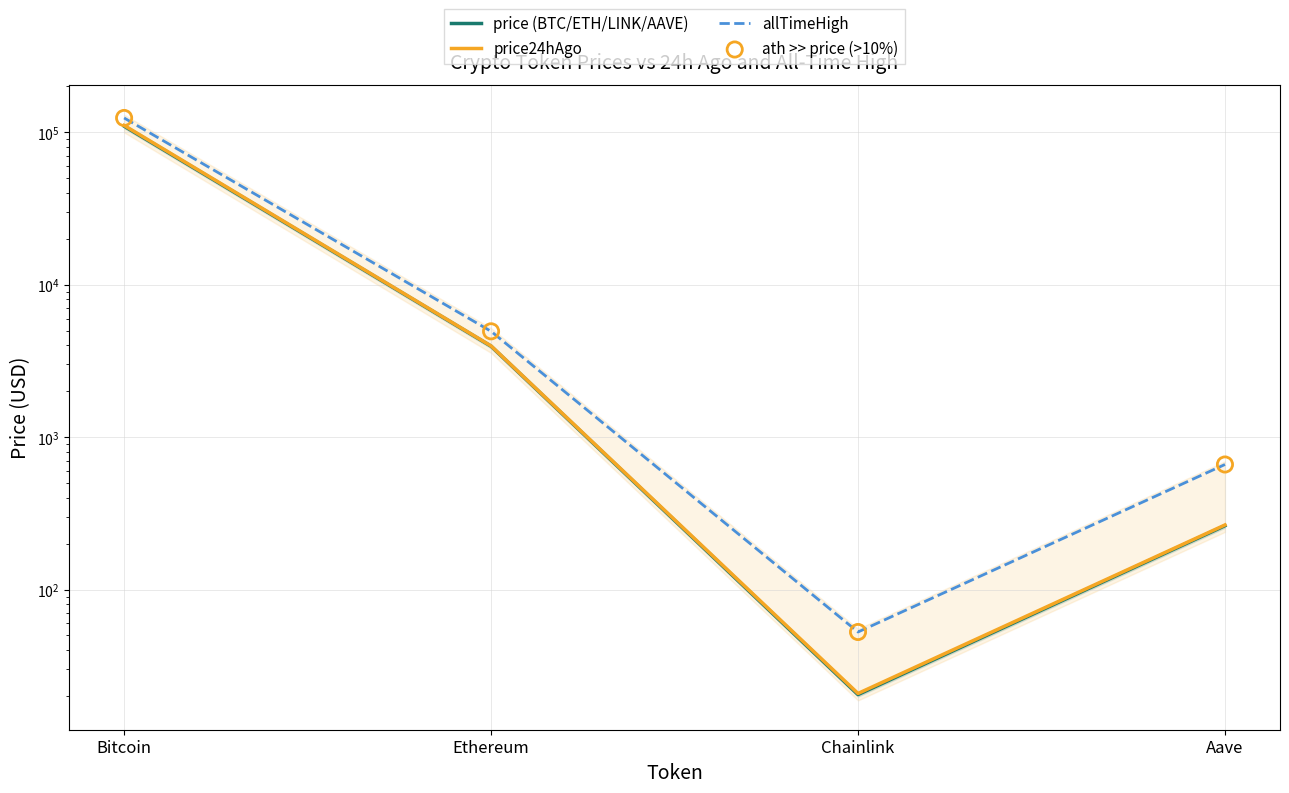

Which series reaches the maximum Y coordinate?

allTimeHigh